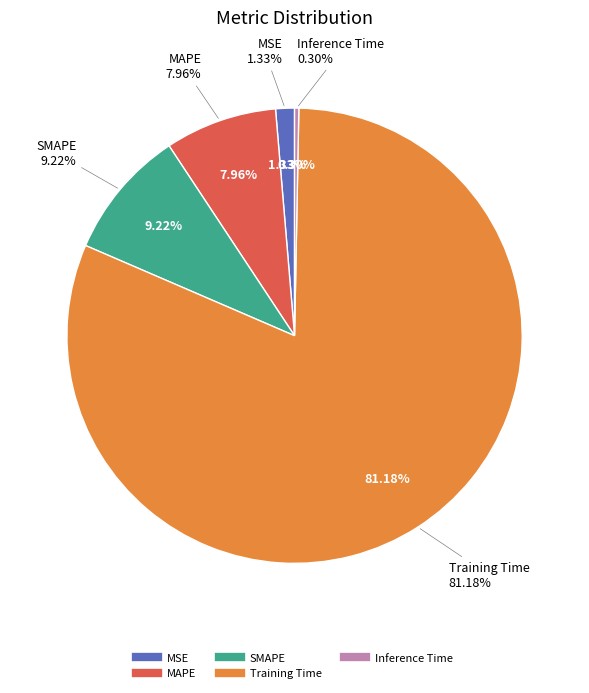

How many segments does this pie chart have?

5